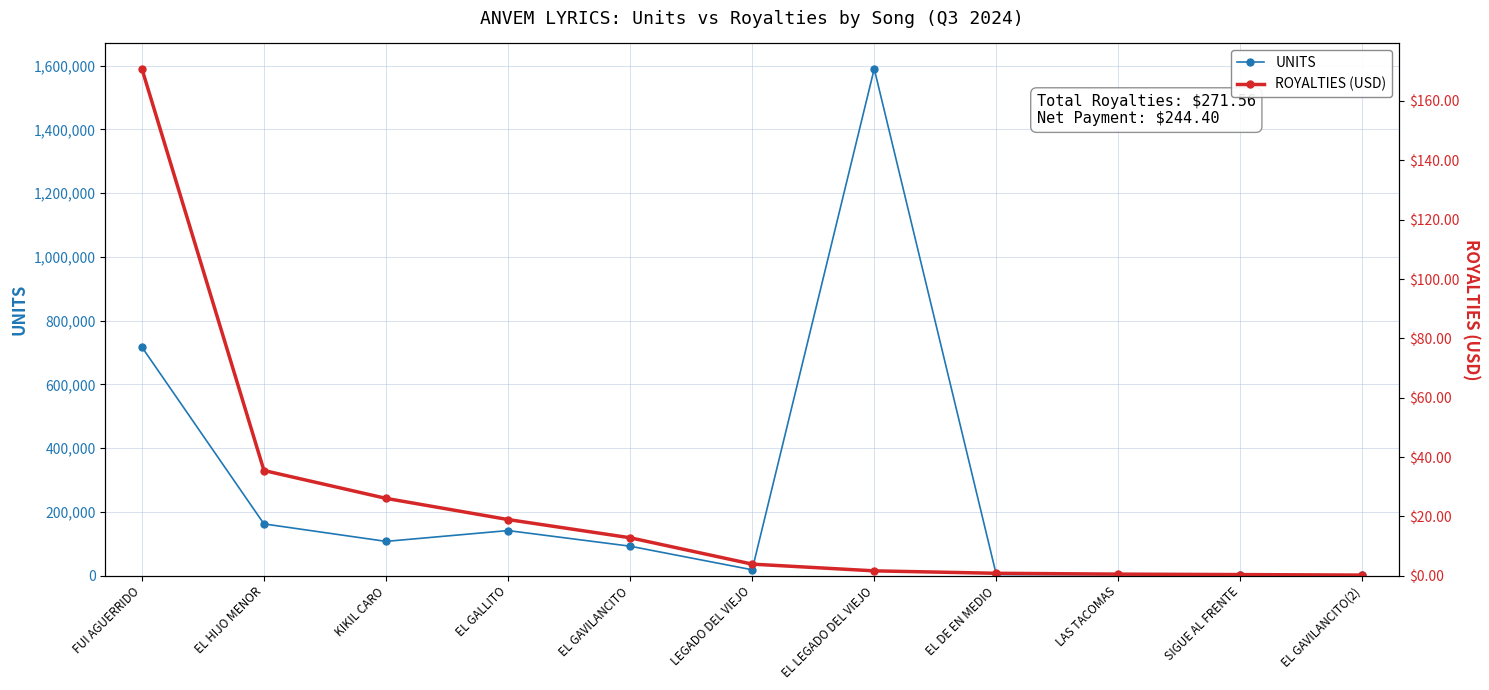

In UNITS, how many points are higher than both neighbors (excluding endpoints)?

2